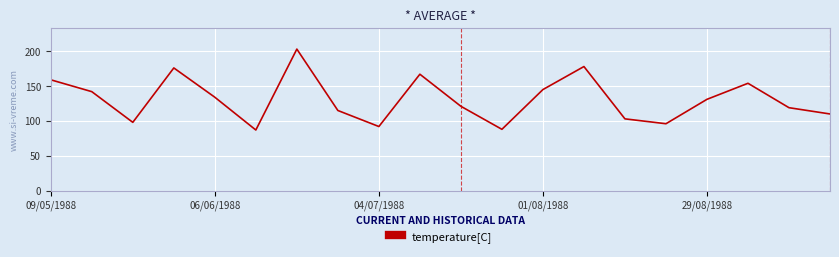

What is the greatest value displayed?

203